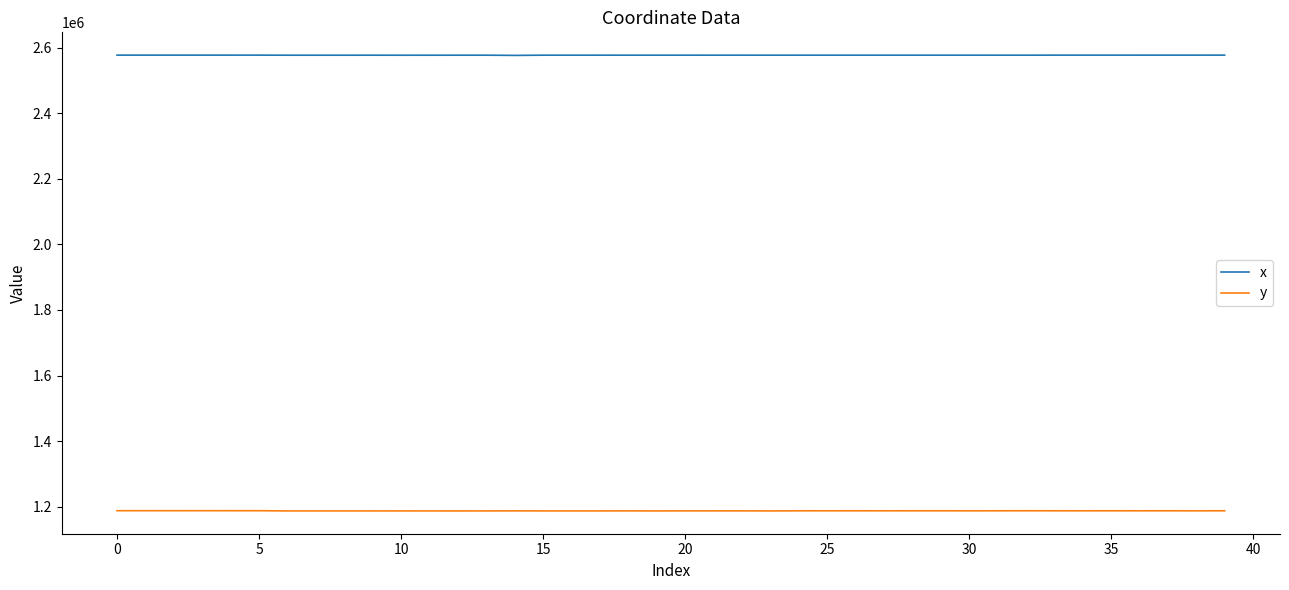

List the series in order of their overall mean, highest first.

x, y